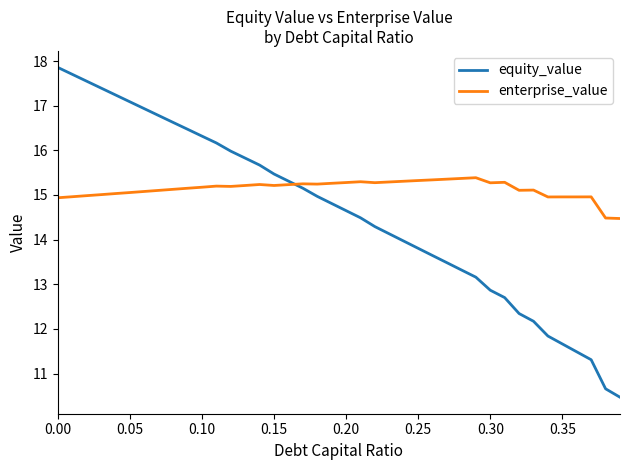

Which series has the largest total across all categories?

enterprise_value